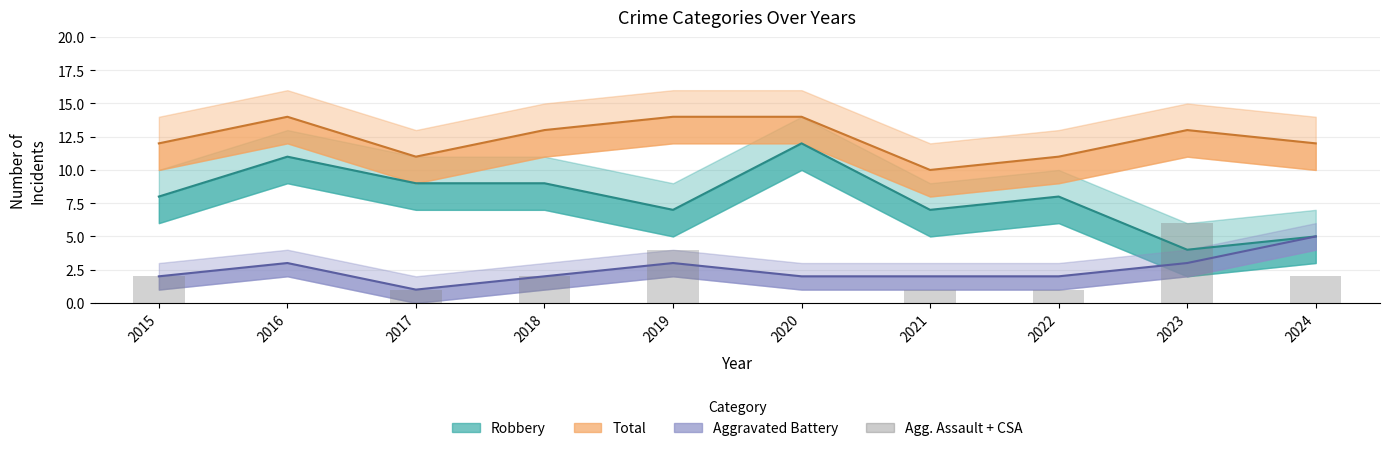

What is the difference between the maximum and minimum values?

6